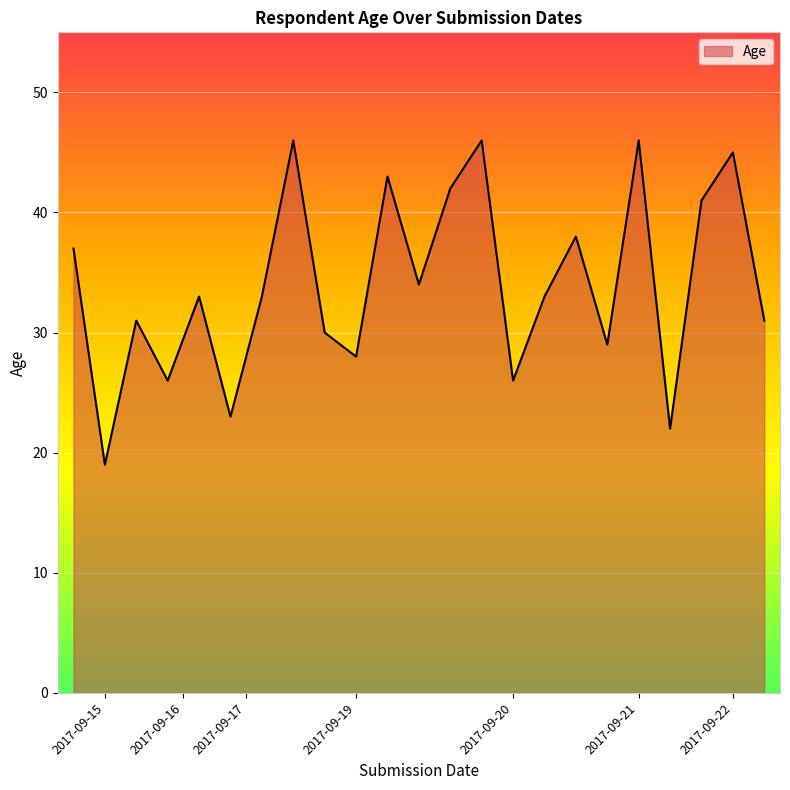

What is the difference between the maximum and minimum values?

27